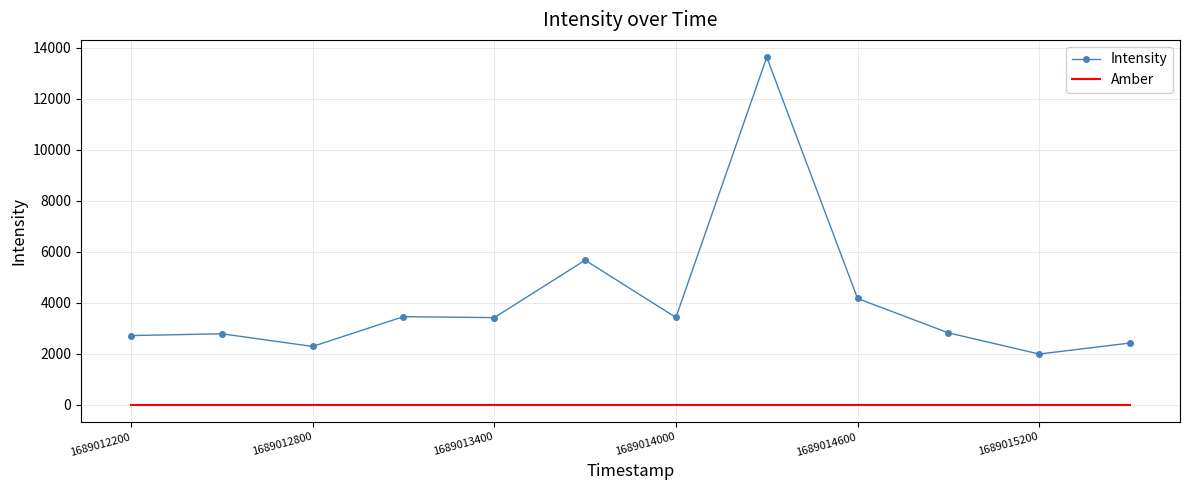

Which series has the largest range (max minus min)?

Intensity